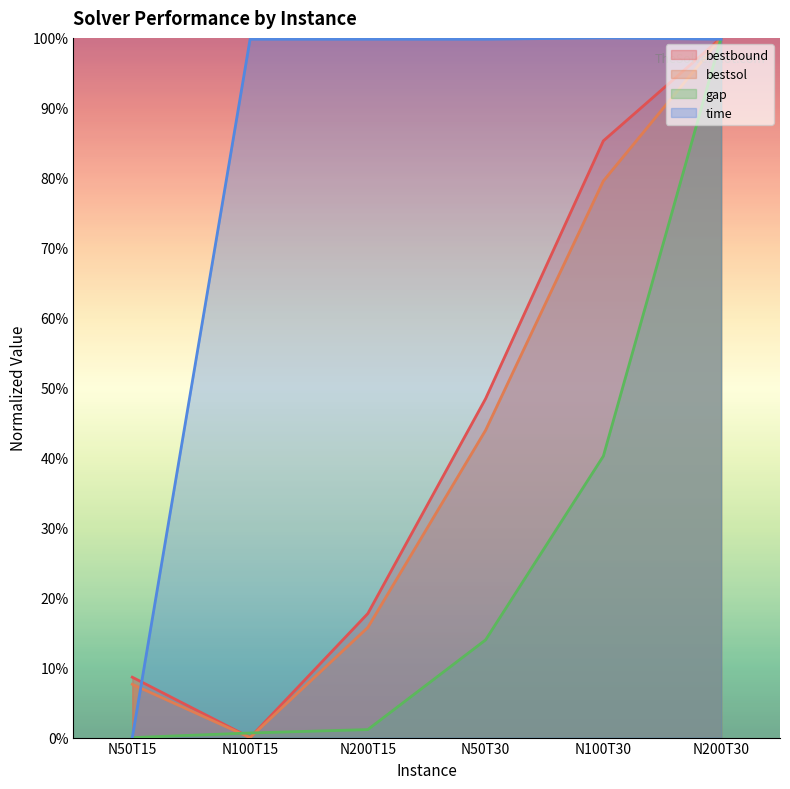

What is the maximum value for time?

100.0